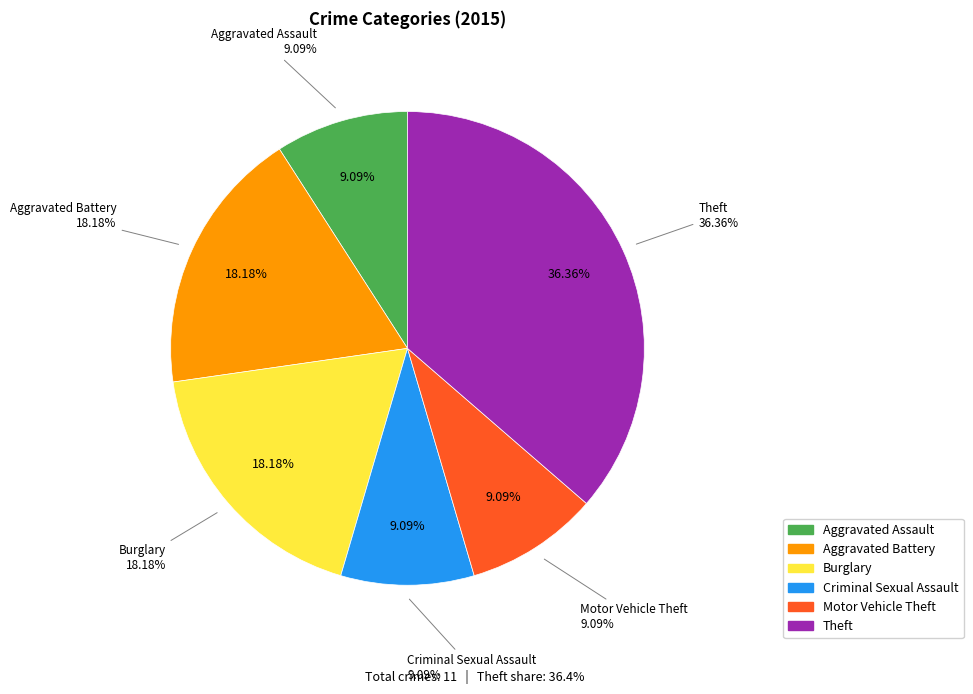

Which has a higher value, Burglary or Burglary?

Burglary